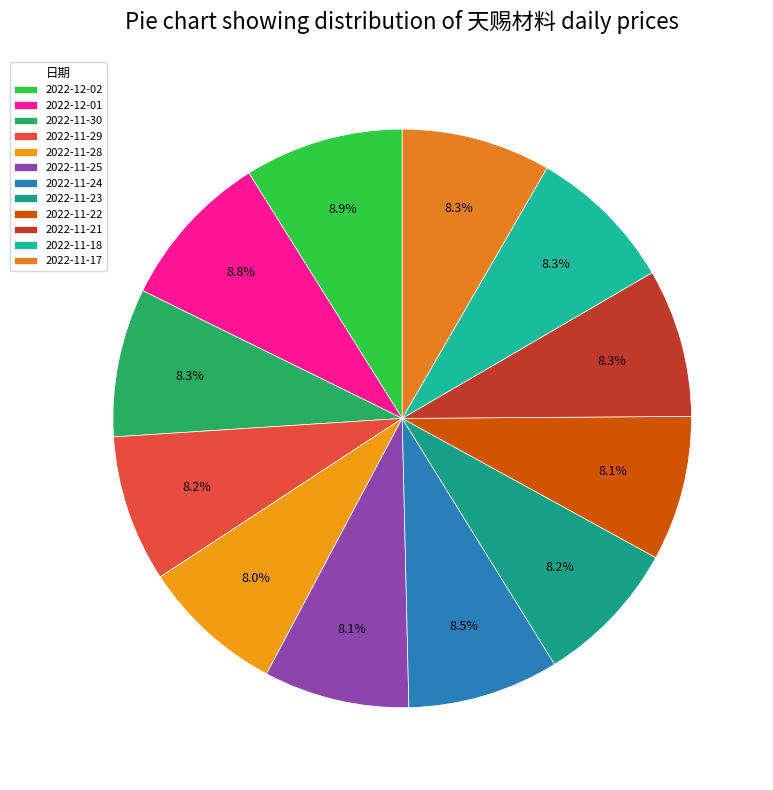

To the nearest percent, what is the average slice percentage?

8%